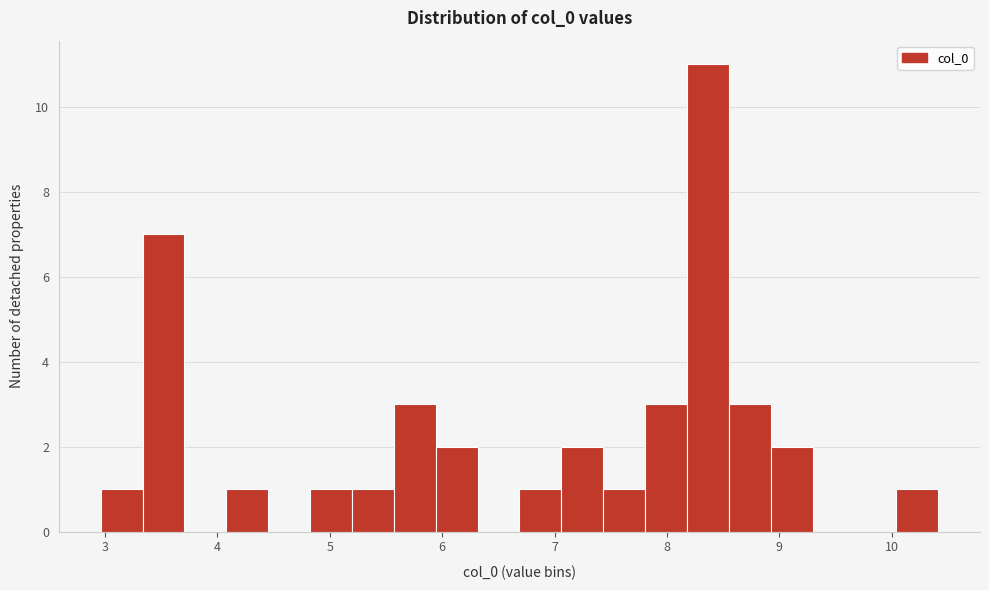

Around what value on the x-axis is the tallest bar? Give the approximate position of its centre, as read against the axis.

8.4